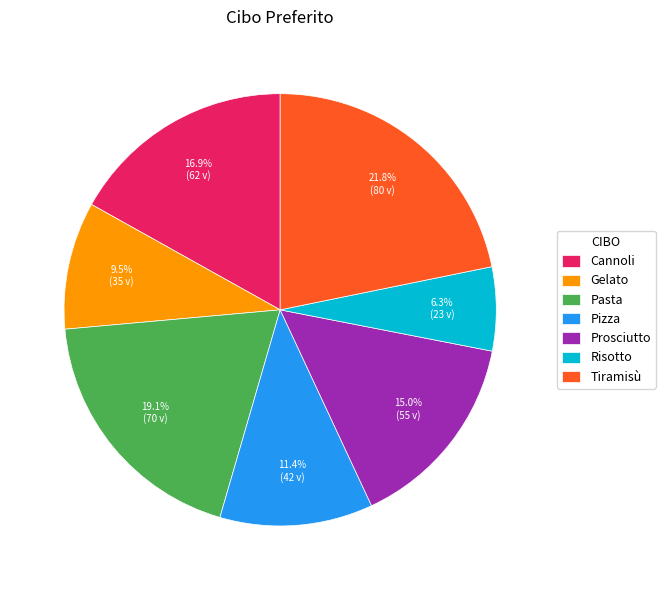

To the nearest percent, what is the average slice percentage?

14%